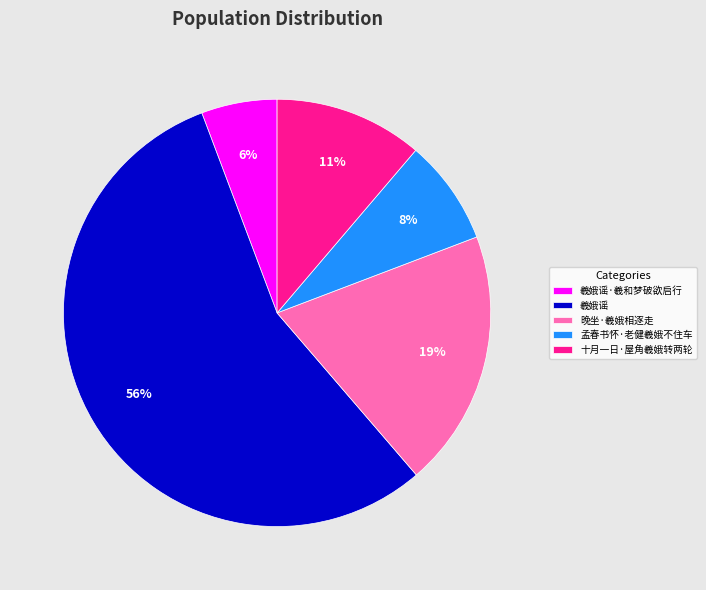

To the nearest percent, what is the combined percentage of 羲娥谣 and 孟春书怀·老健羲娥不住车?

64%